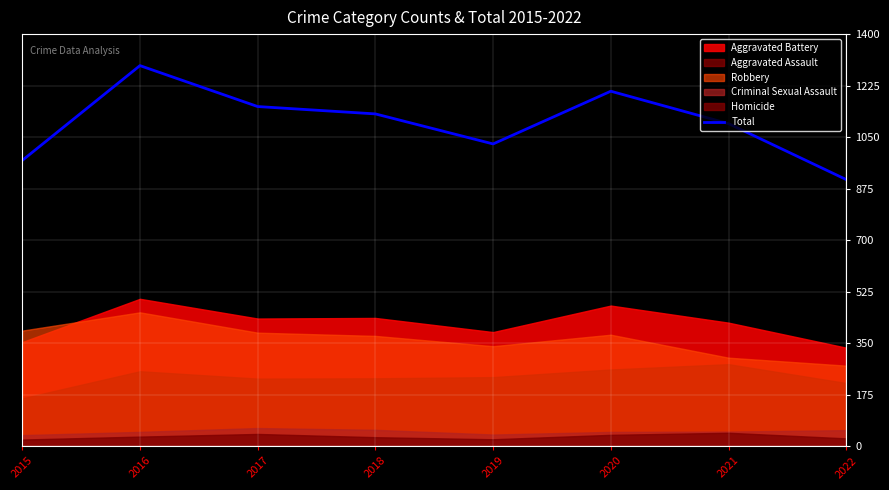

At which category does the chart reach its minimum across all series?

2022